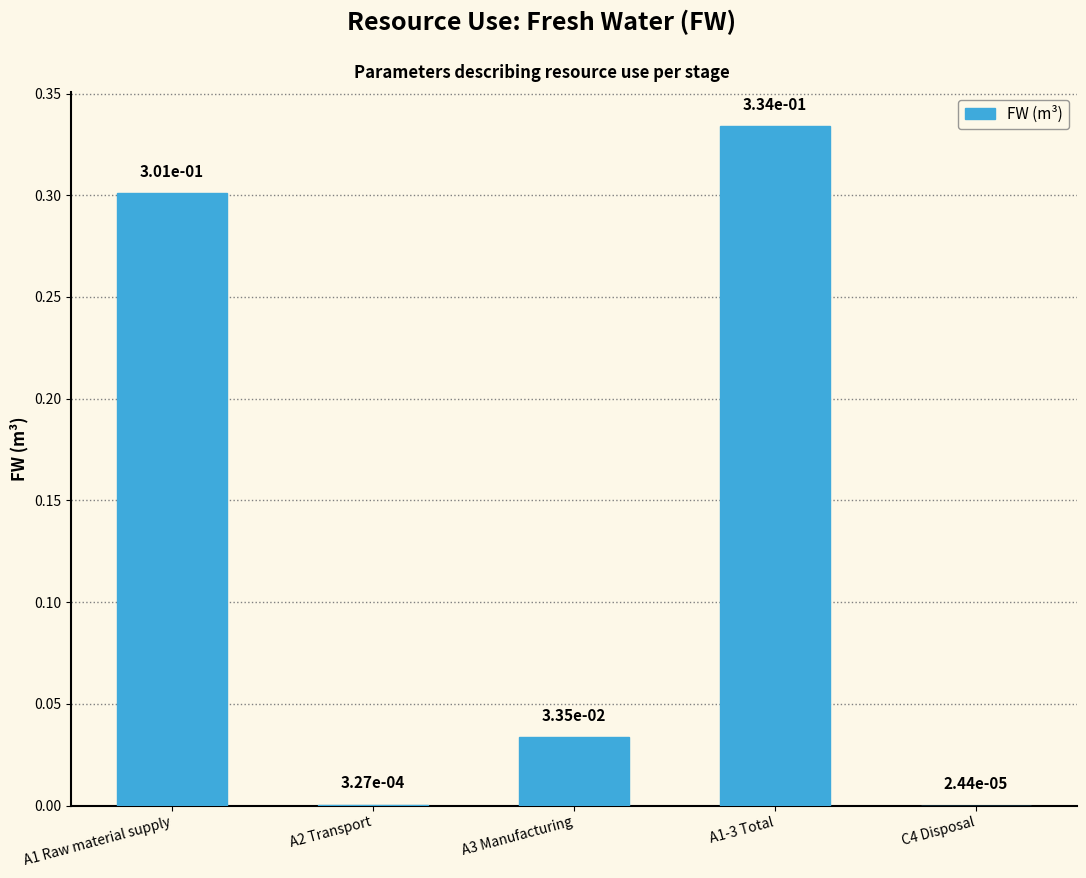

True or false: the data shows 0.3 at A1 Raw material supply.

True